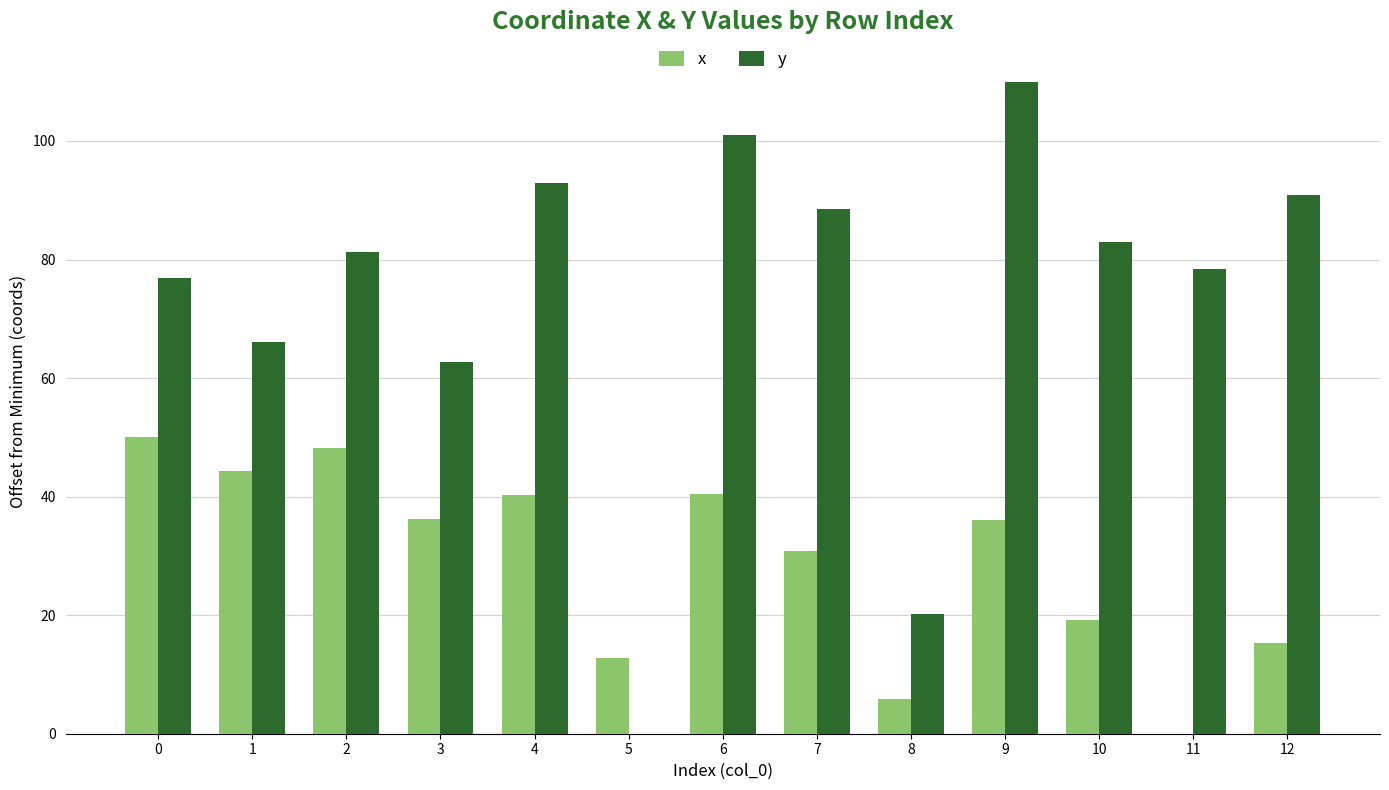

What is the maximum value shown in the chart?

109.9